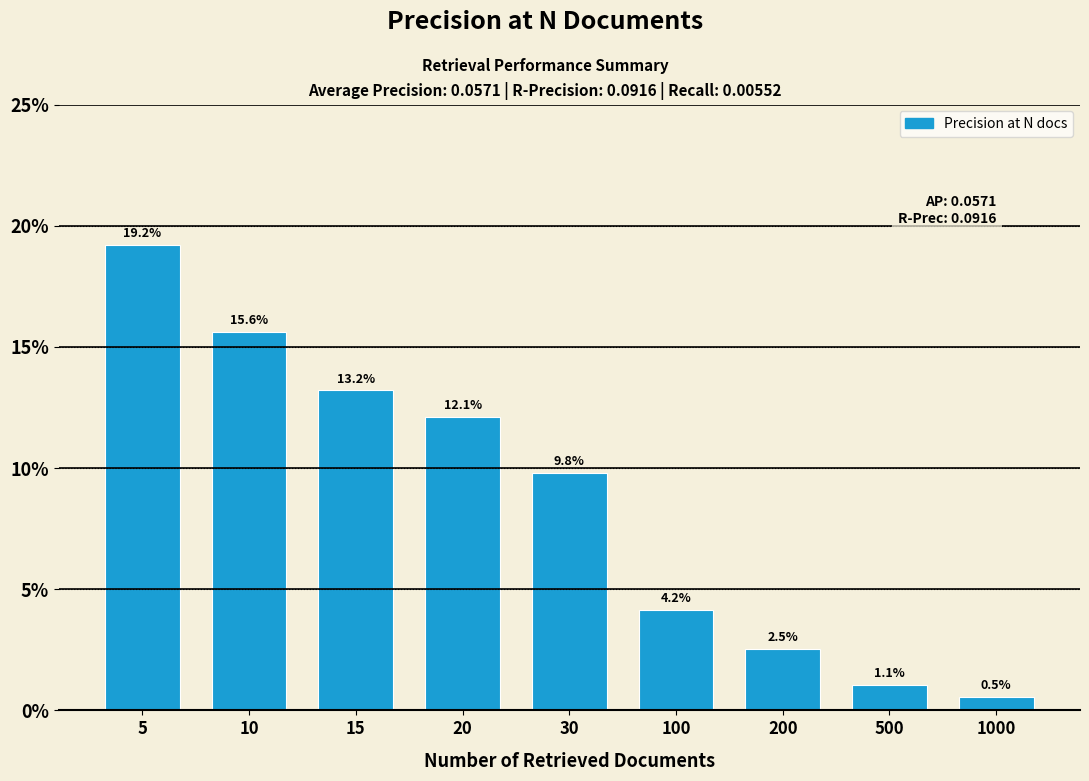

Are the bars horizontal?

No